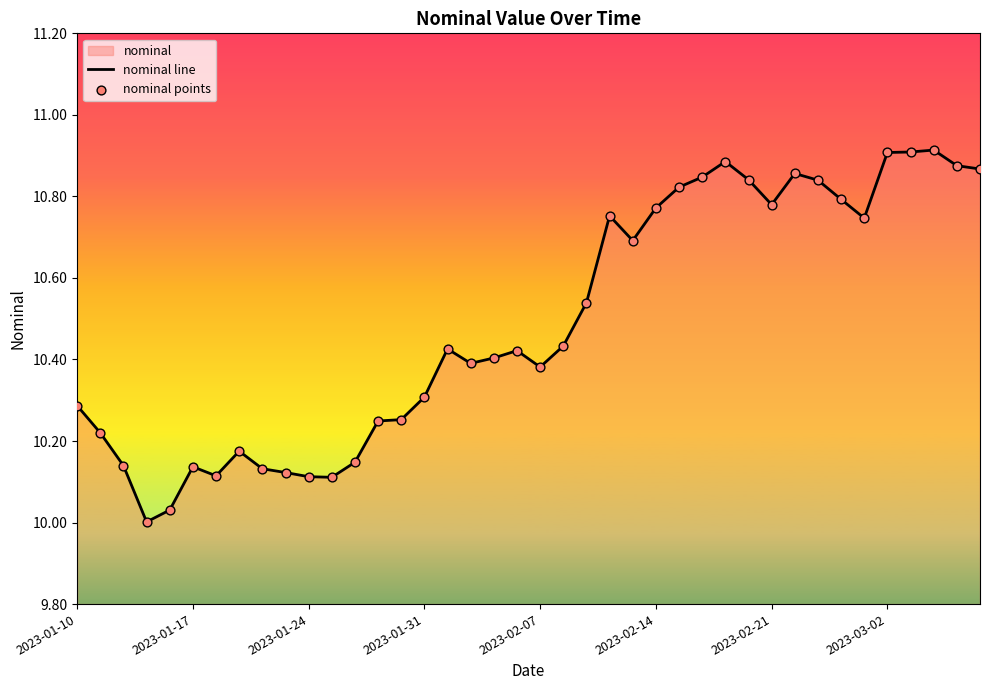

Which series reaches the minimum Y coordinate?

nominal line